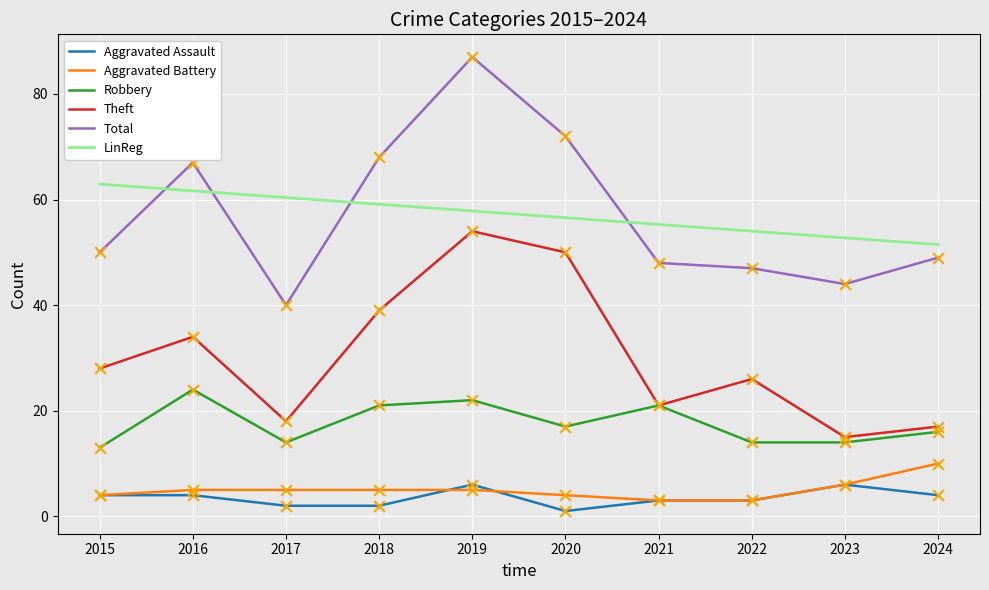

What is the total value across all series at 2023?

85